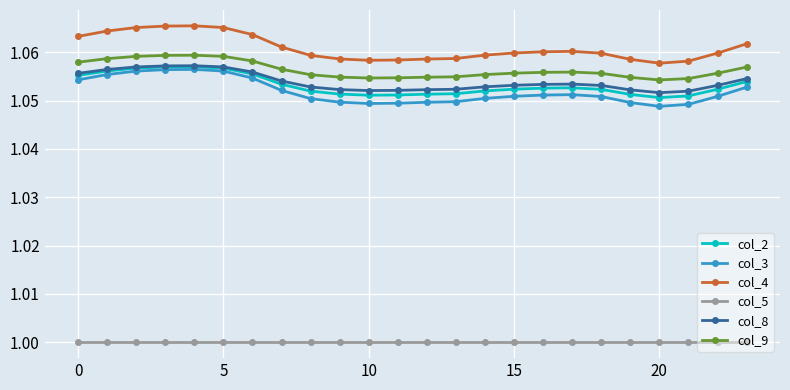

True or false: col_9 has more than 1 points higher than both neighbors.

True